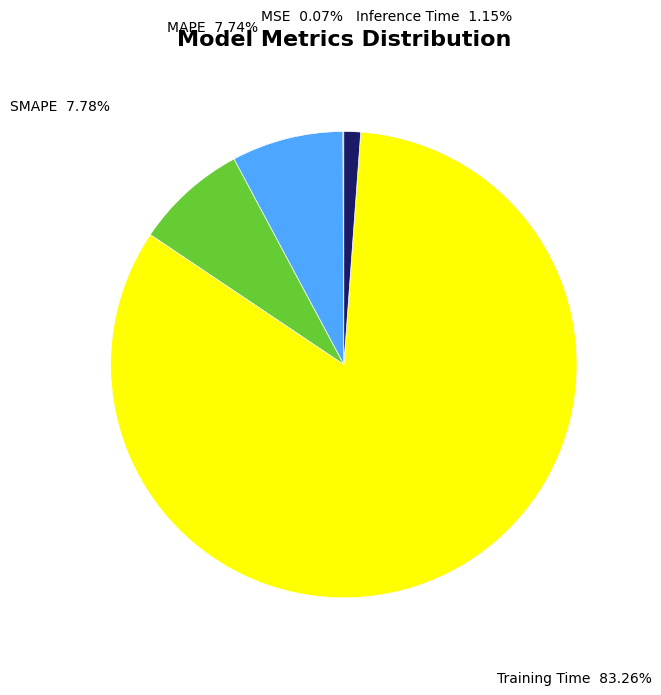

Combined, what portion of the pie is Inference Time and Training Time?

84.4%